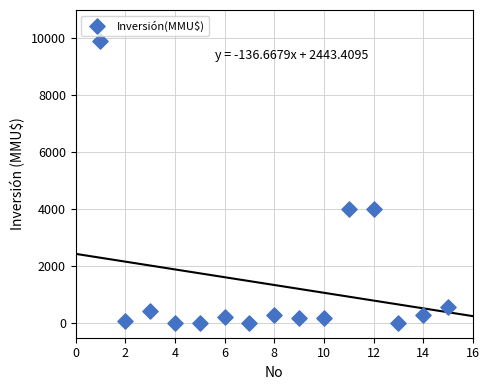

What is the range of X values (max minus min)?

14